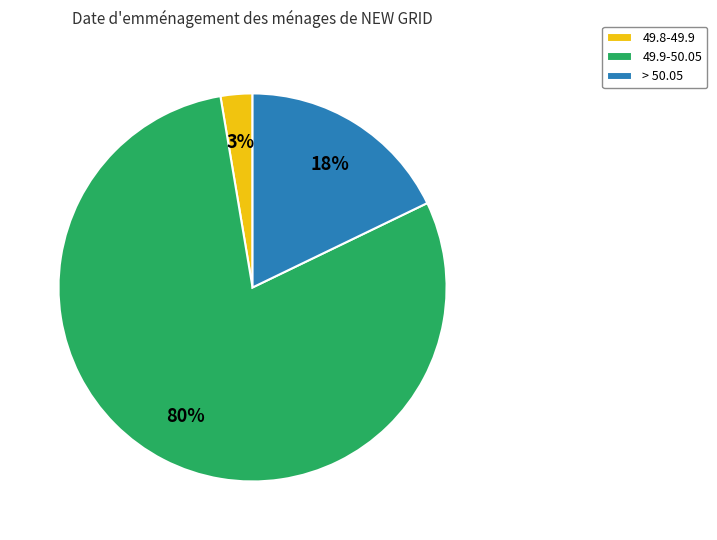

Between 49.9-50.05 and 49.8-49.9, which is larger?

49.9-50.05